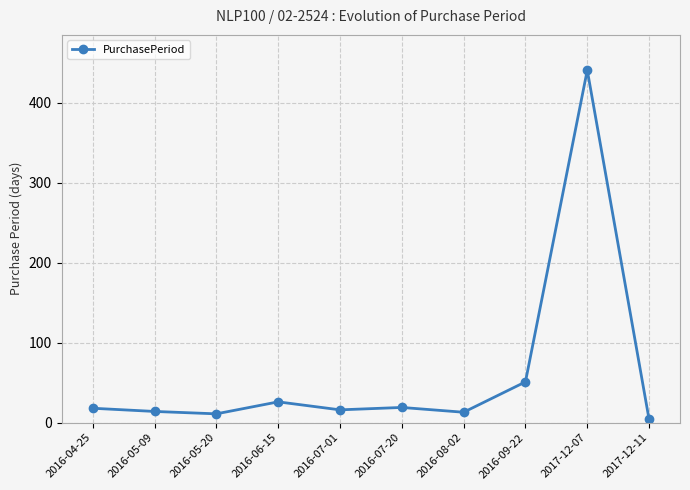

What is the change in value from 2016-09-22 to 2017-12-07?

+390